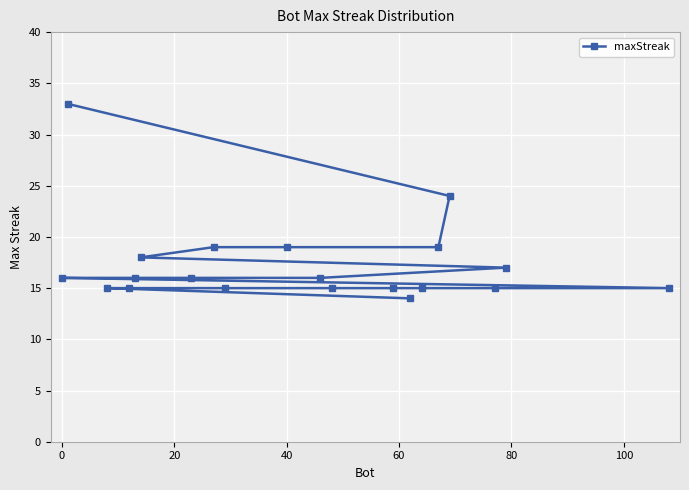

The chart shows a value of 6 at 0. True or false?

False